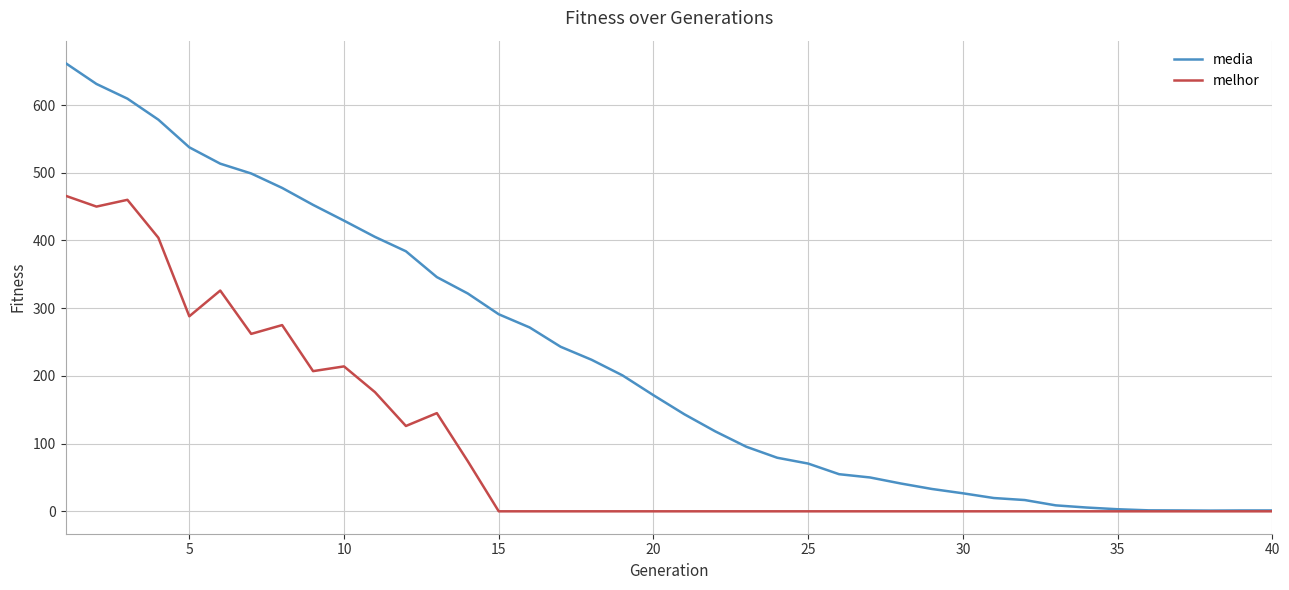

Which series has the widest spread of values?

media